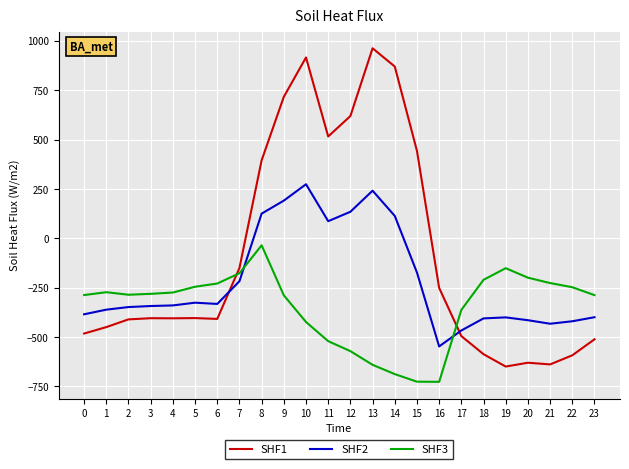

Read the SHF1 value at 15.

443.0